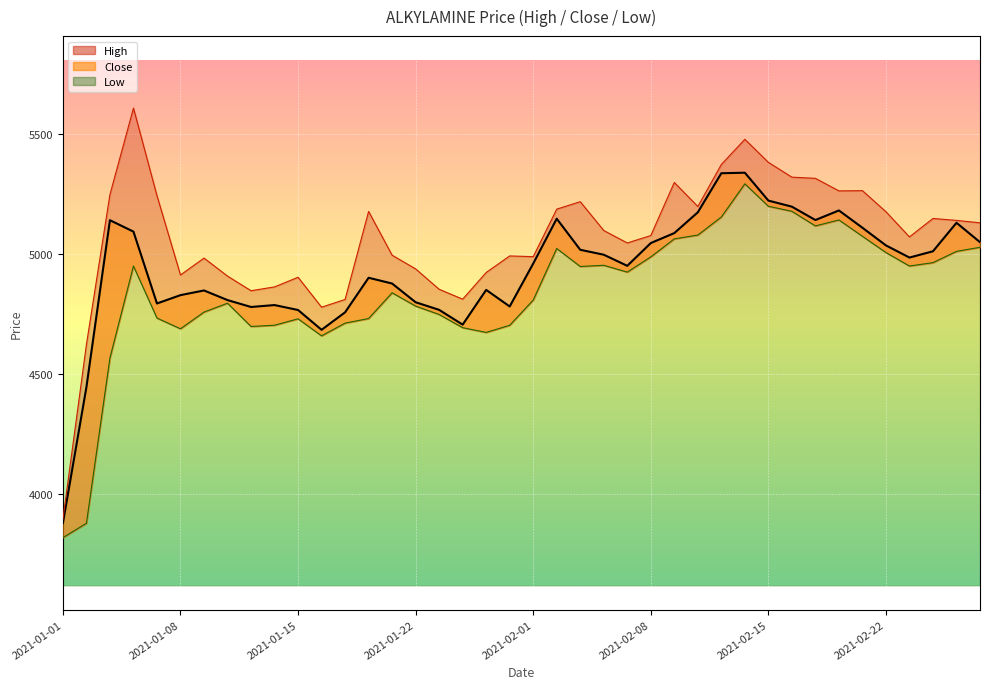

What is the ratio of the value at 39 to the value at 36?

1.0